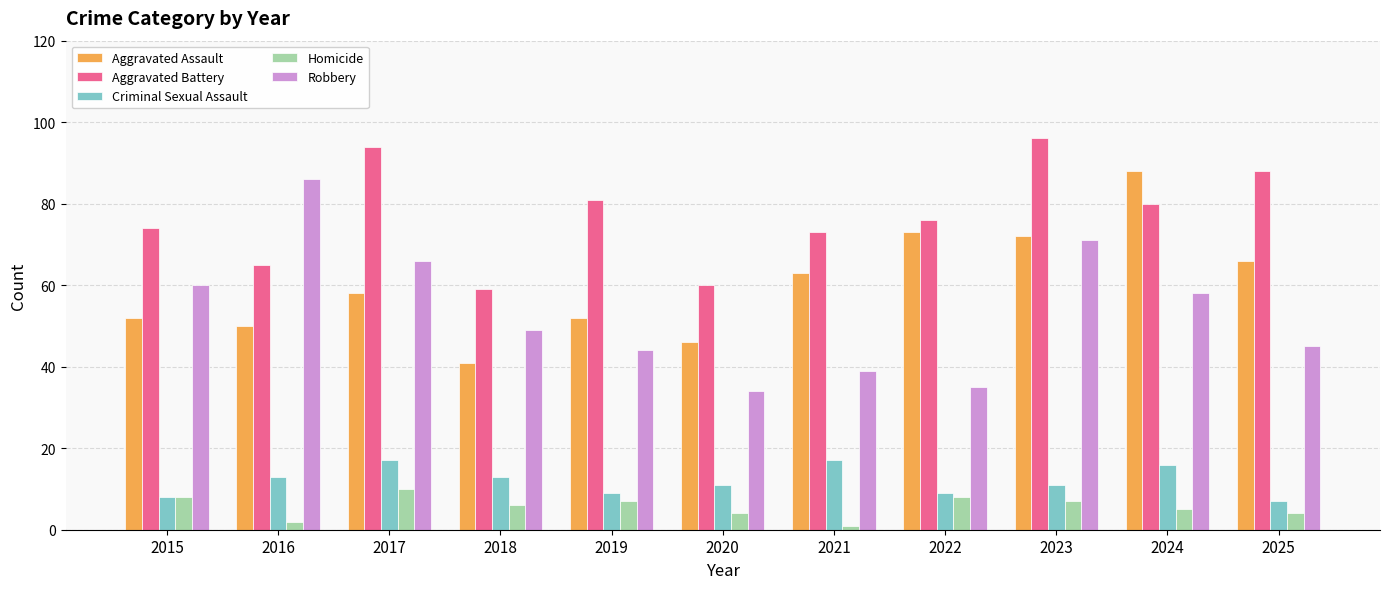

What is the smallest value displayed?

1